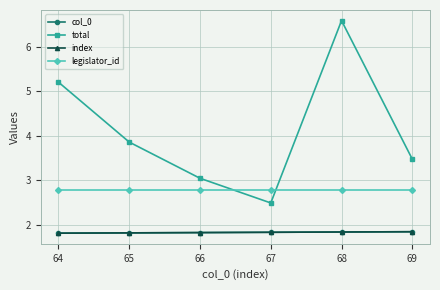

At which label does col_0 reach its minimum?

64